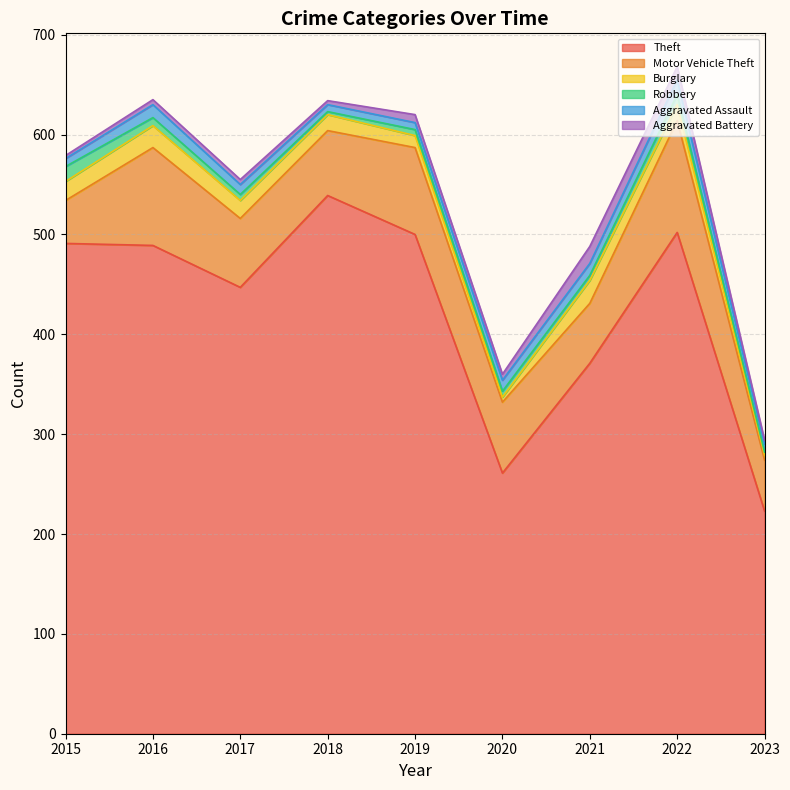

What is the difference between the highest and lowest values at 2020?

256